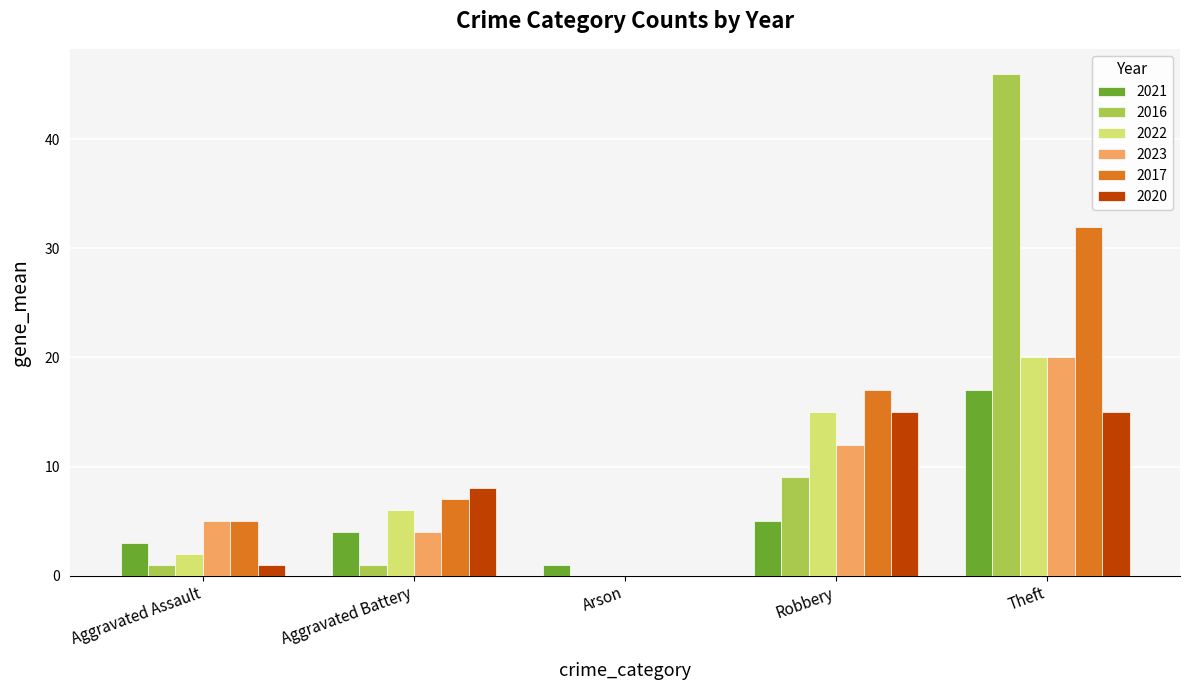

What is the total value across all series at Aggravated Battery?

30